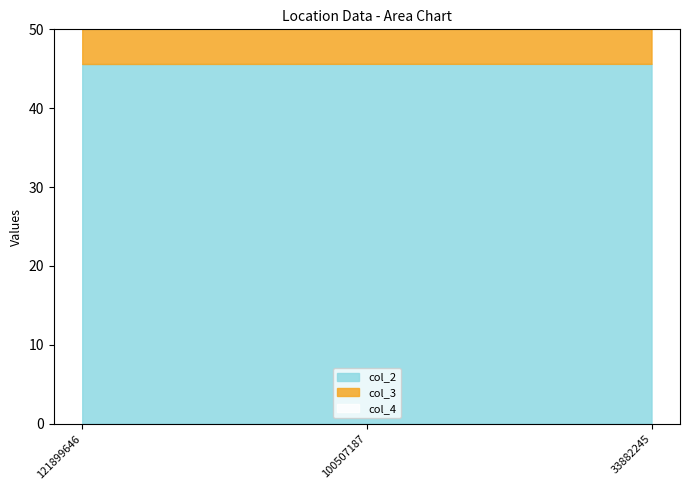

Which series has the largest range (max minus min)?

col_3